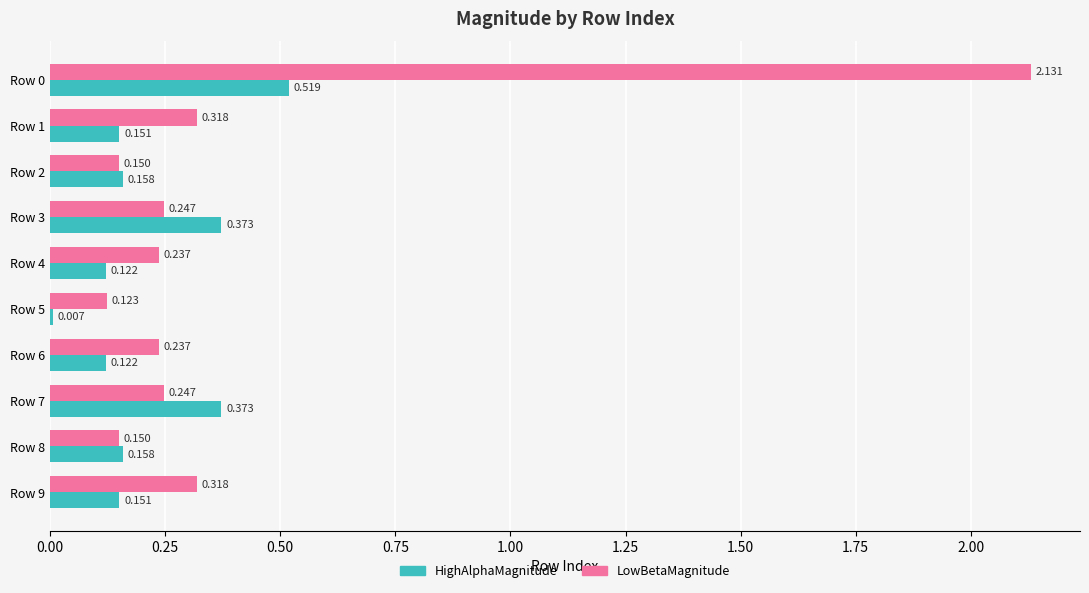

Rank the series by their maximum value, from lowest to highest.

HighAlphaMagnitude, LowBetaMagnitude